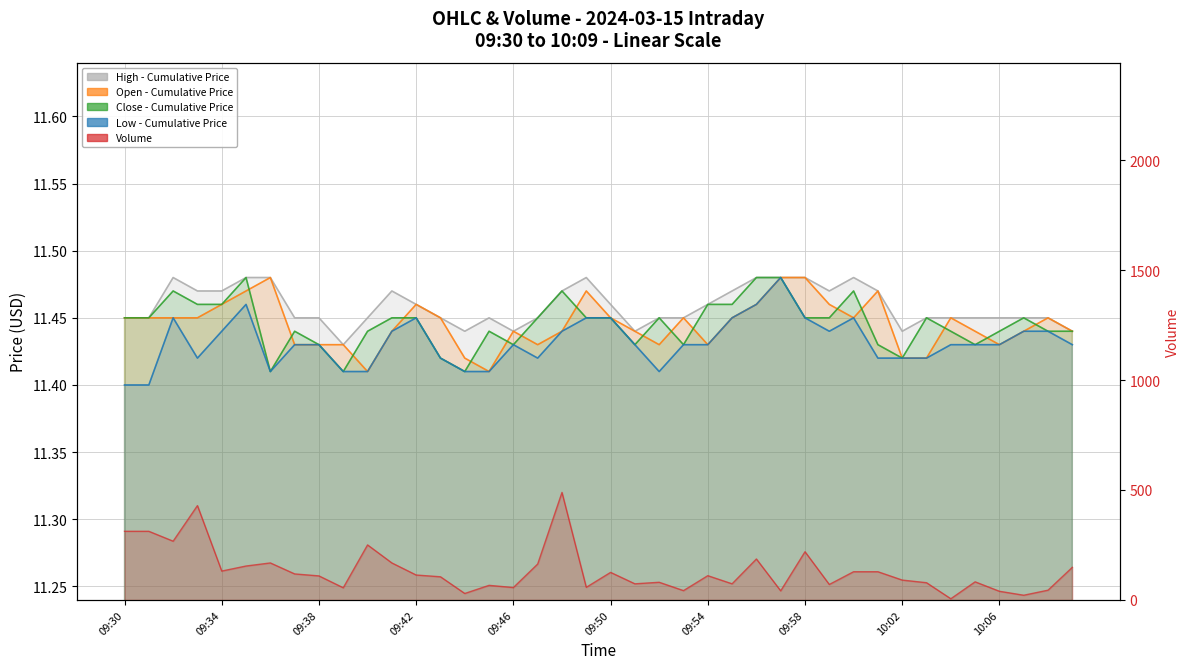

True or false: open has more than 0 interior local peaks.

True